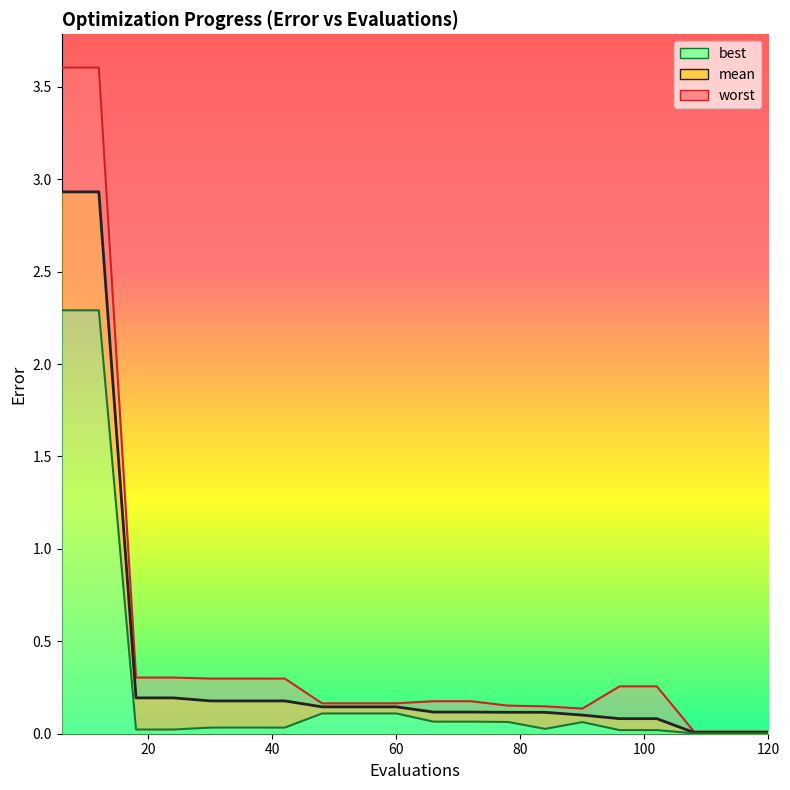

At how many categories does at least one series exceed 2?

2